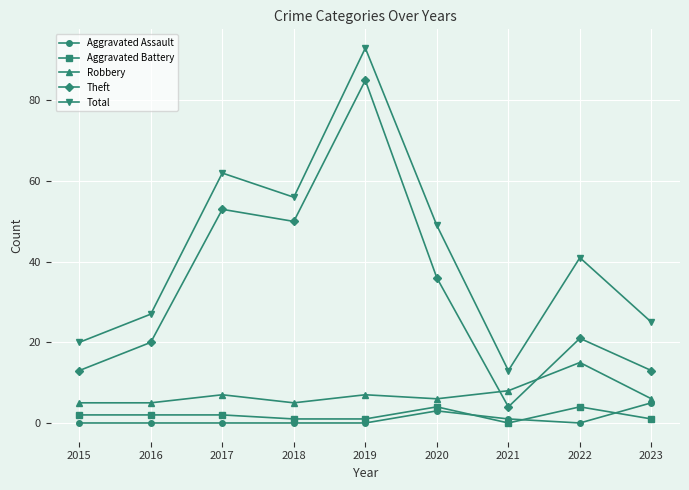

How many times do Aggravated Assault and Aggravated Battery cross each other?

3